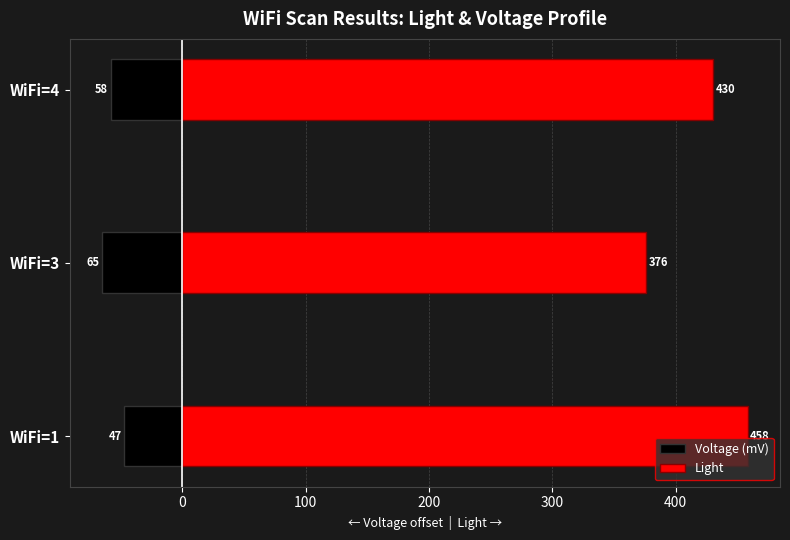

What are all the series names shown in the legend?

Voltage (mV), Light